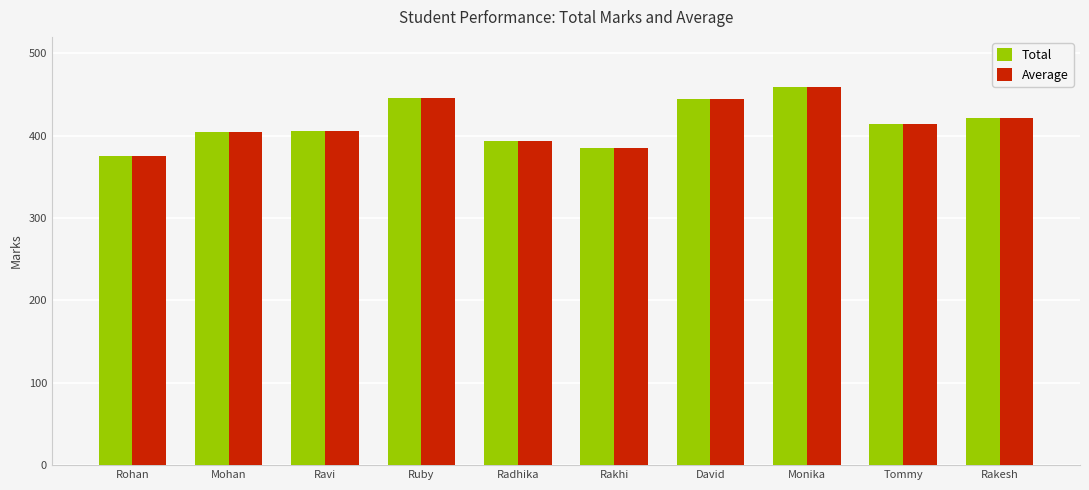

Is the value of Average at Radhika greater than the value of Total at Tommy?

No